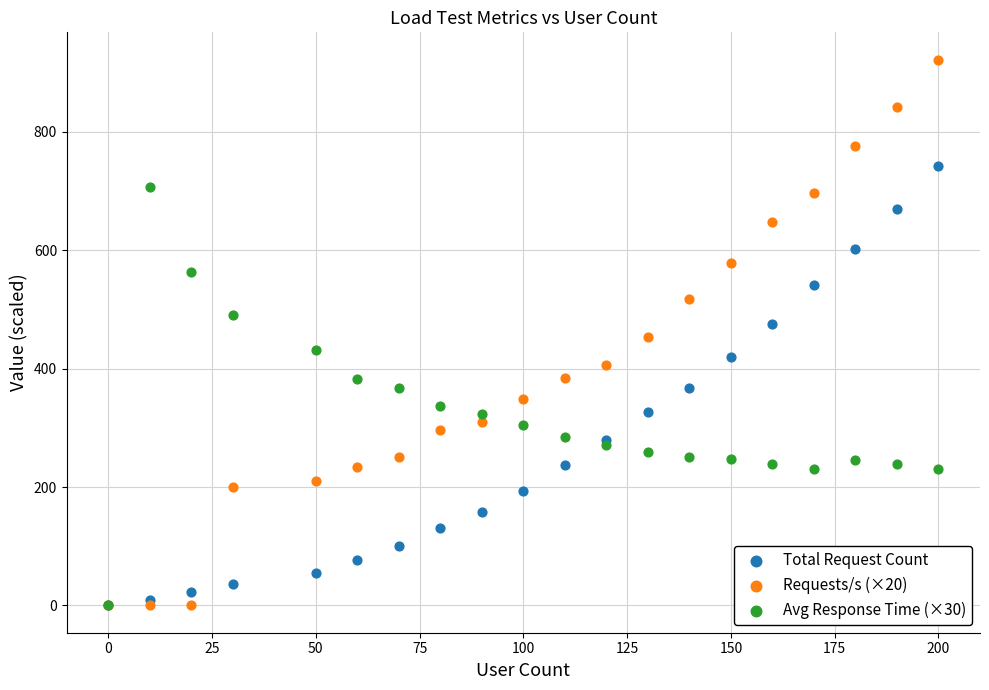

Which series reaches the maximum Y coordinate?

Requests/s (×20)